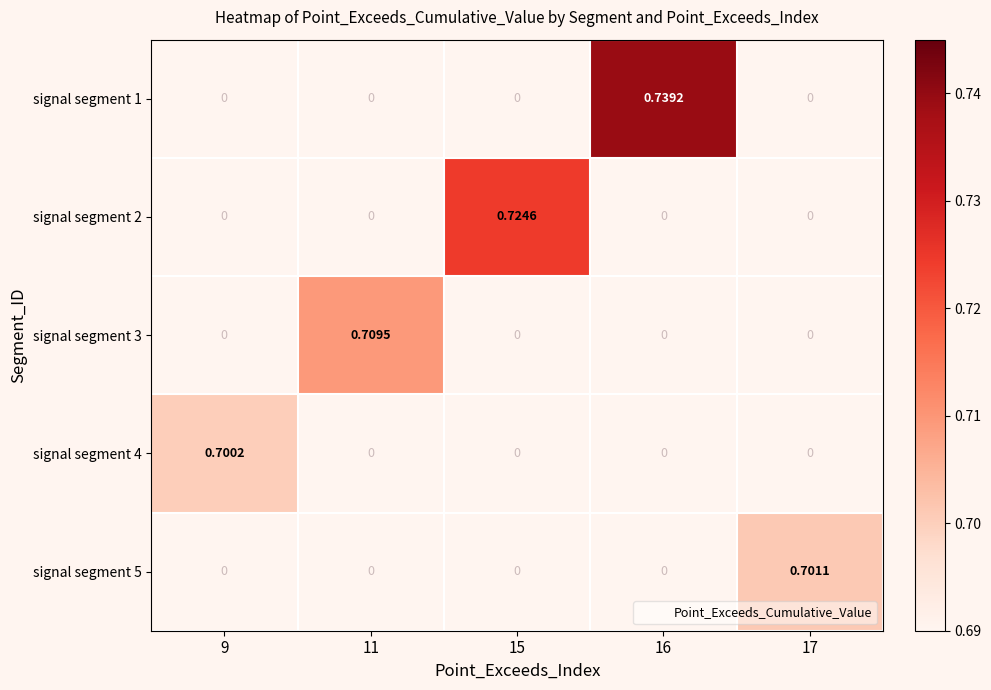

How many categories are shown in the chart?

5